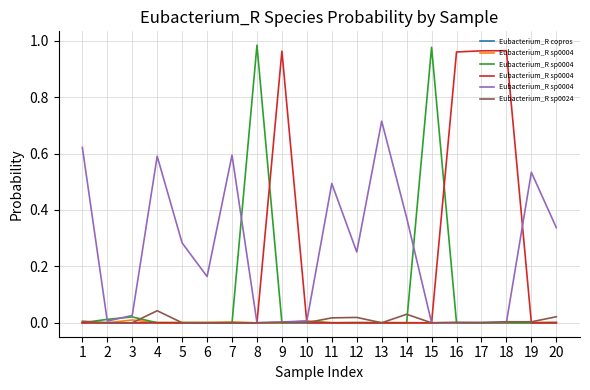

How many distinct data groups are displayed?

6